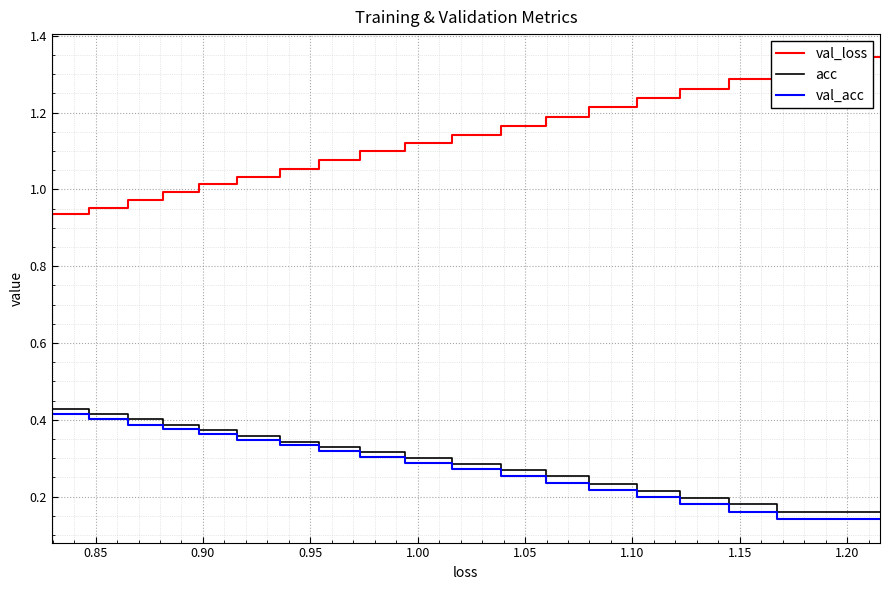

True or false: acc has more than 2 points higher than both neighbors.

False